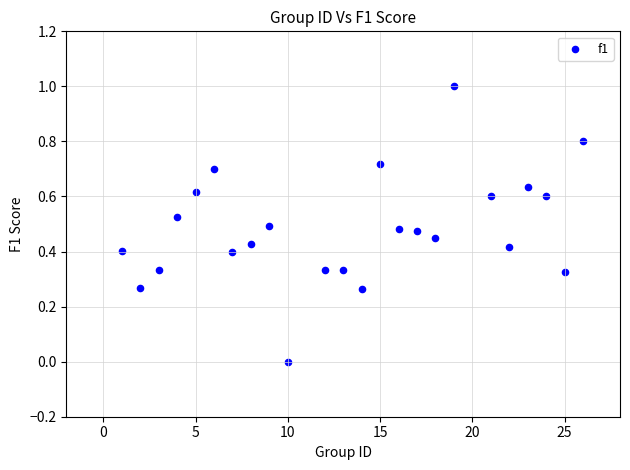

What is the range of Y values (max minus min)?

1.0